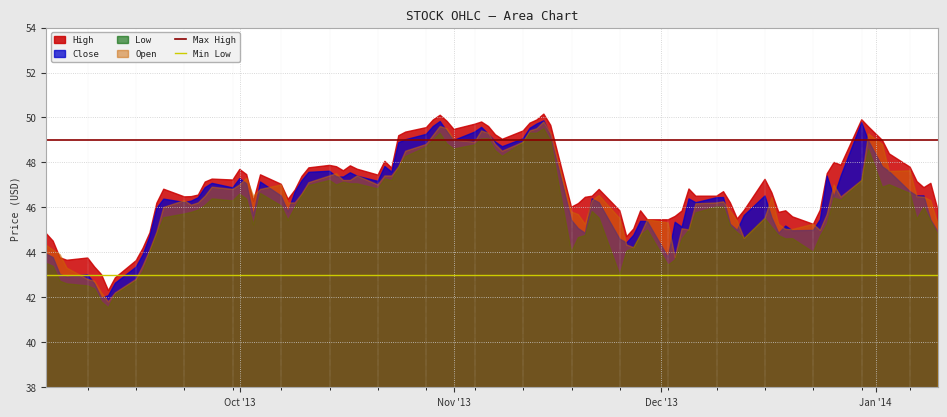

True or false: Low and High cross at least once.

False